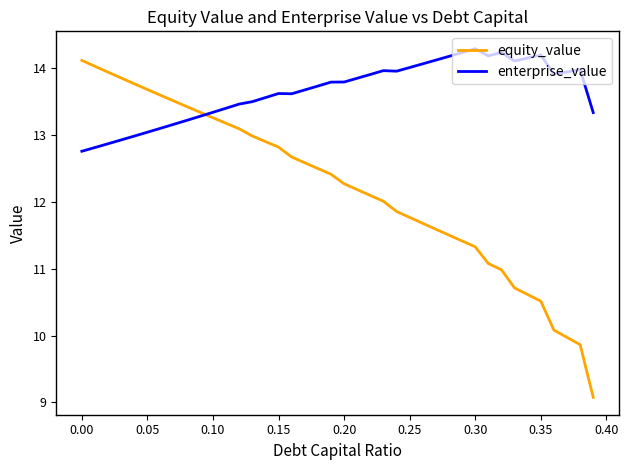

Which series has the largest total across all categories?

enterprise_value